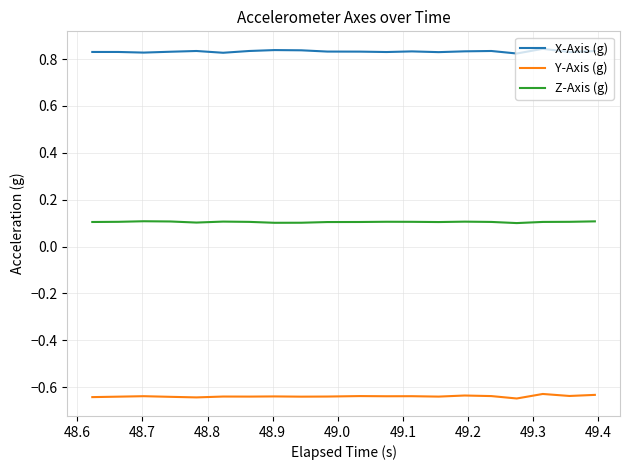

Which series has the largest total across all categories?

X-Axis (g)